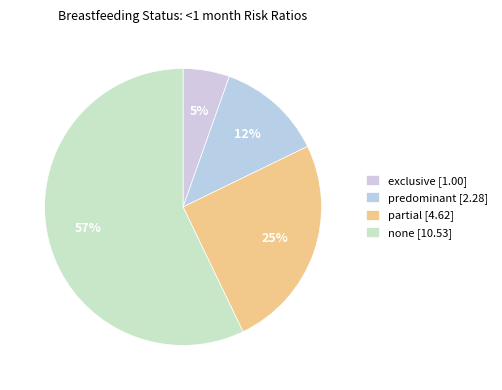

What is the smallest slice in the pie chart?

exclusive